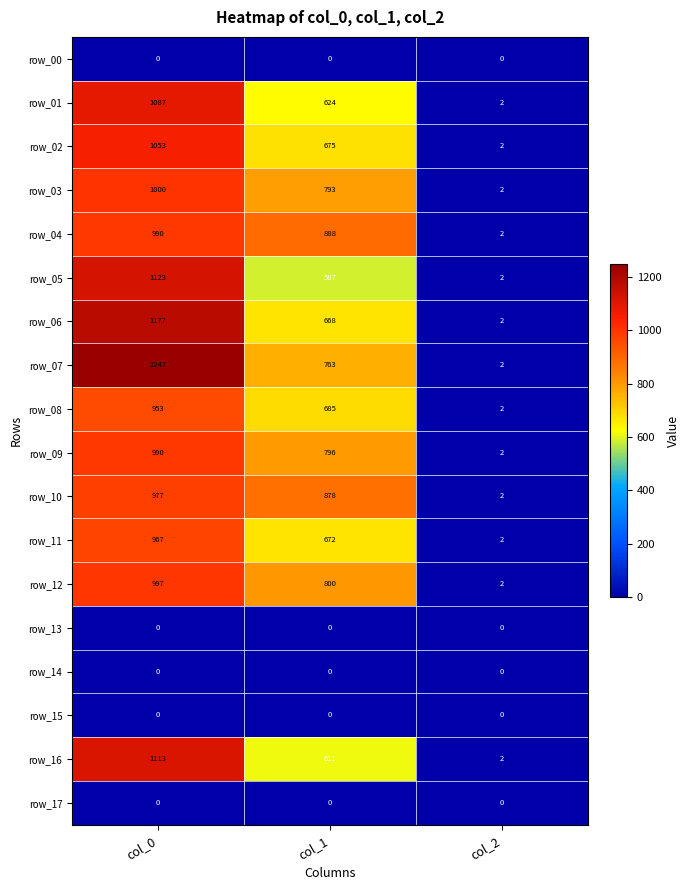

Which series has the largest total across all categories?

row_07